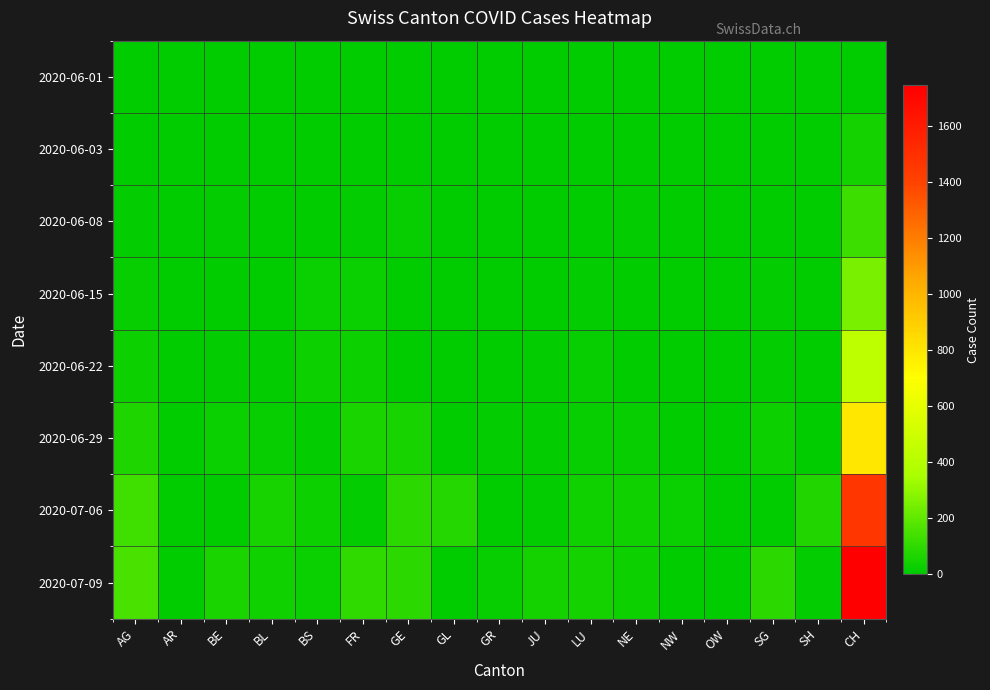

Which series has the largest total across all categories?

2020-07-09